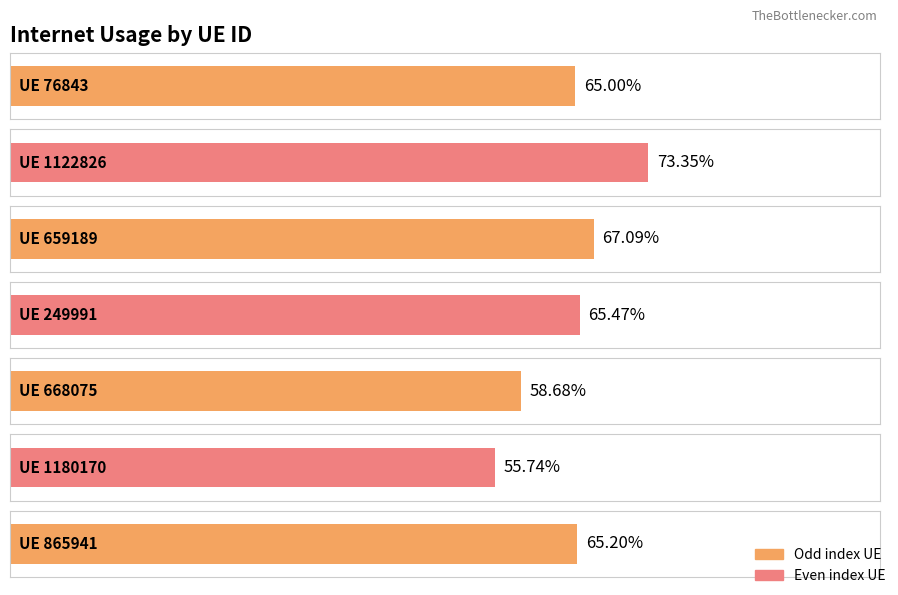

Rank the categories by value from lowest to highest.

1180170, 668075, 76843, 865941, 249991, 659189, 1122826